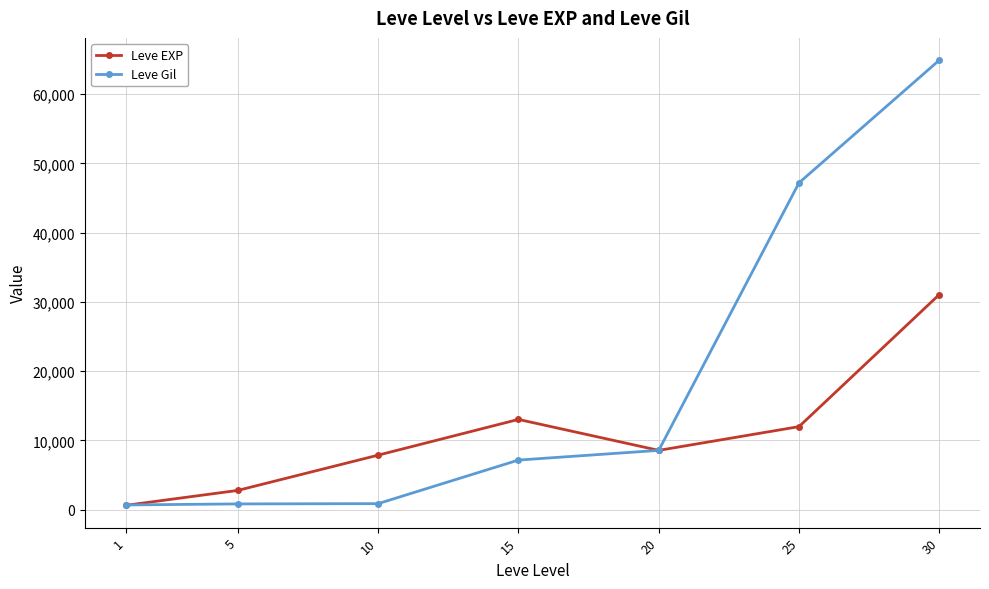

How many interior local valleys does the Leve EXP series have?

1